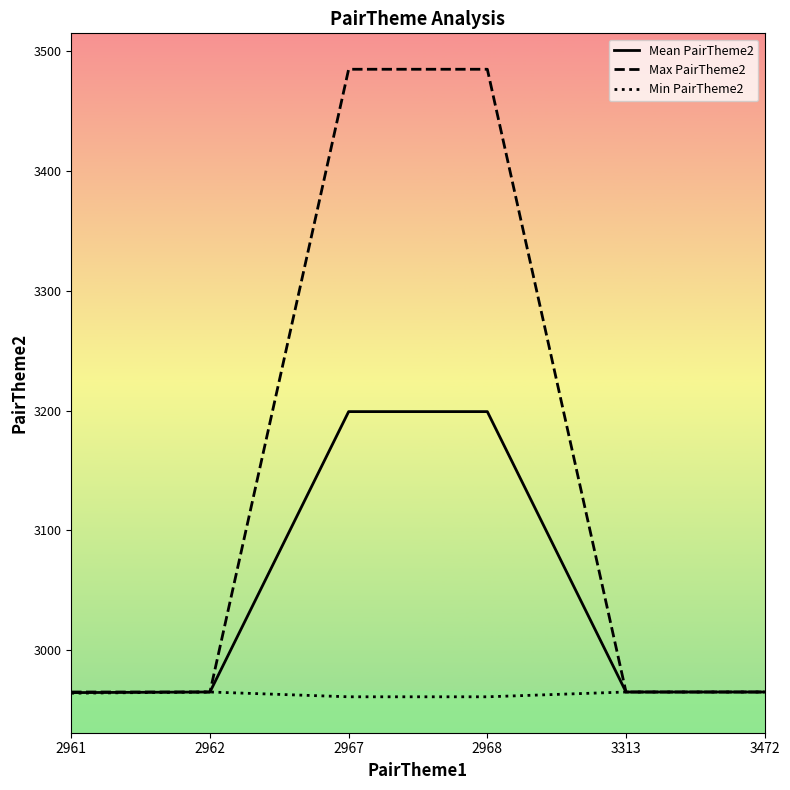

The value of Min PairTheme2 at 2962 is 2965.0. True or false?

True